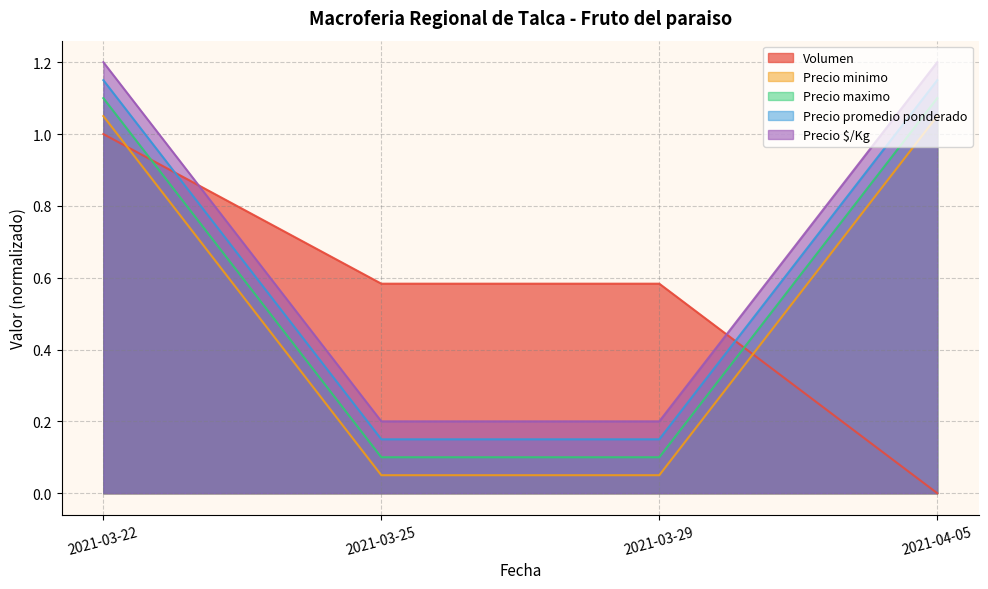

At which category is the sum across all series the highest?

2021-03-22